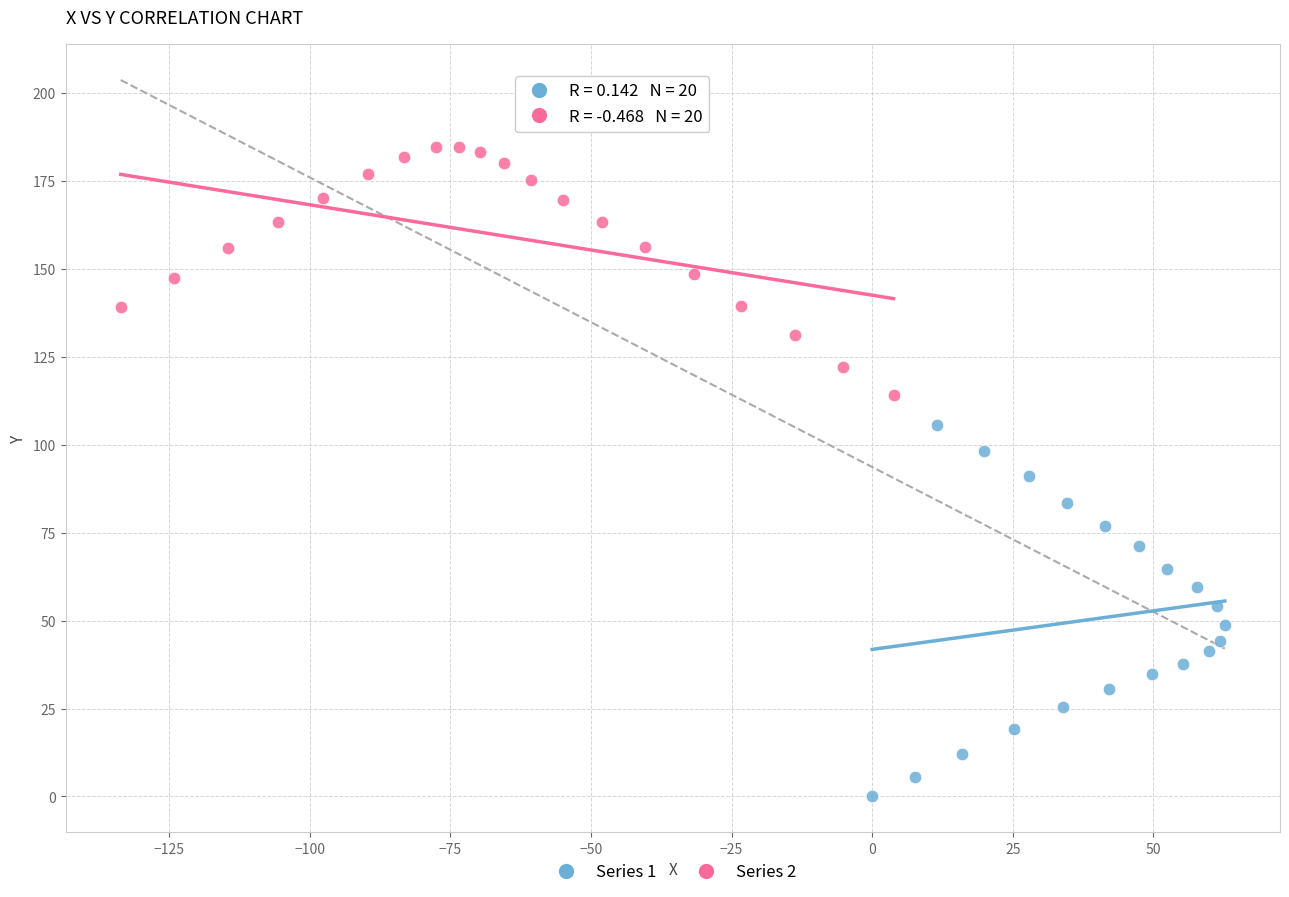

Which series has the largest Y range (max minus min)?

Series 1